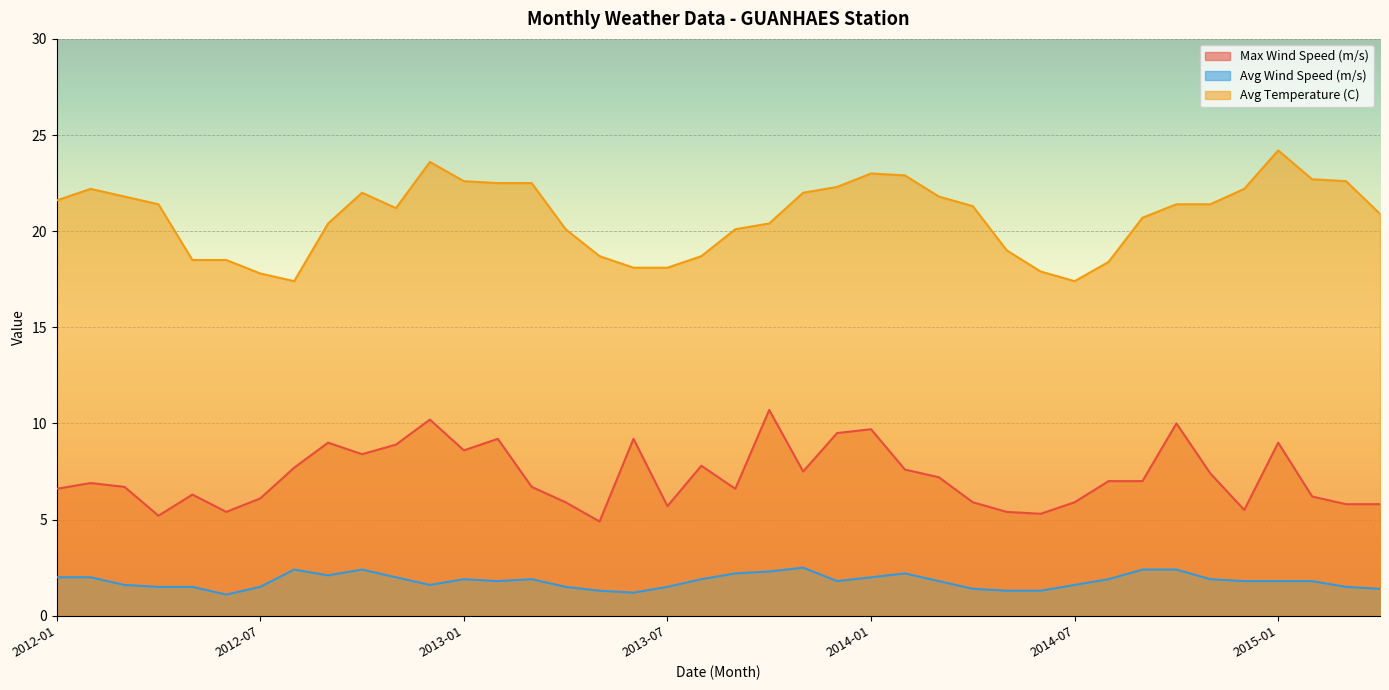

Which label corresponds to the largest value in the chart?

2015-01